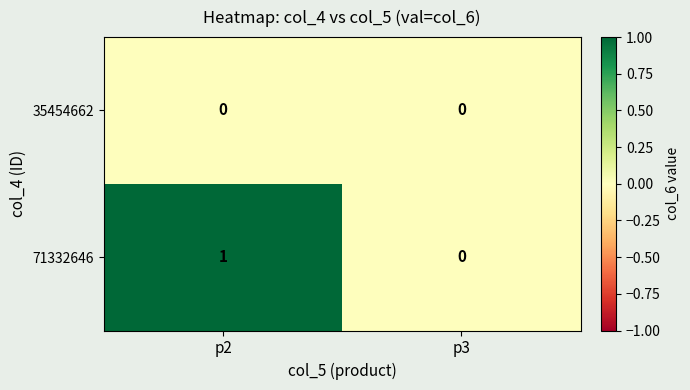

How many series are shown in this chart?

2